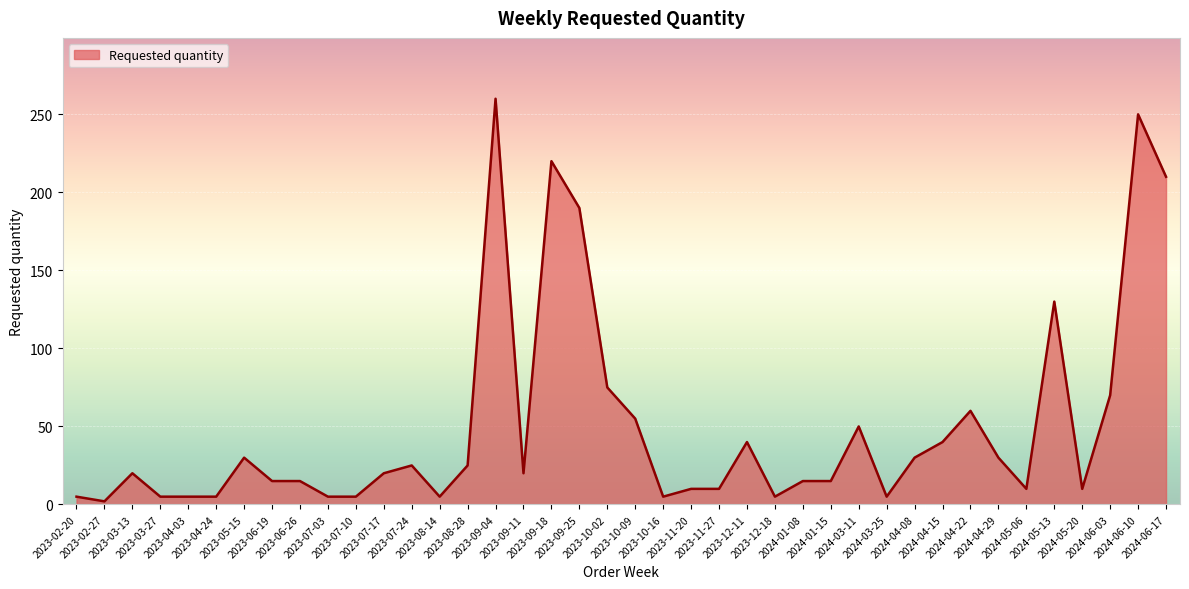

Reading left to right, extract all data points from this chart.

5	2	20	5	5	5	30	15	15	5	5	20	25	5	25	260	20	220	190	75	55	5	10	10	40	5	15	15	50	5	30	40	60	30	10	130	10	70	250	210